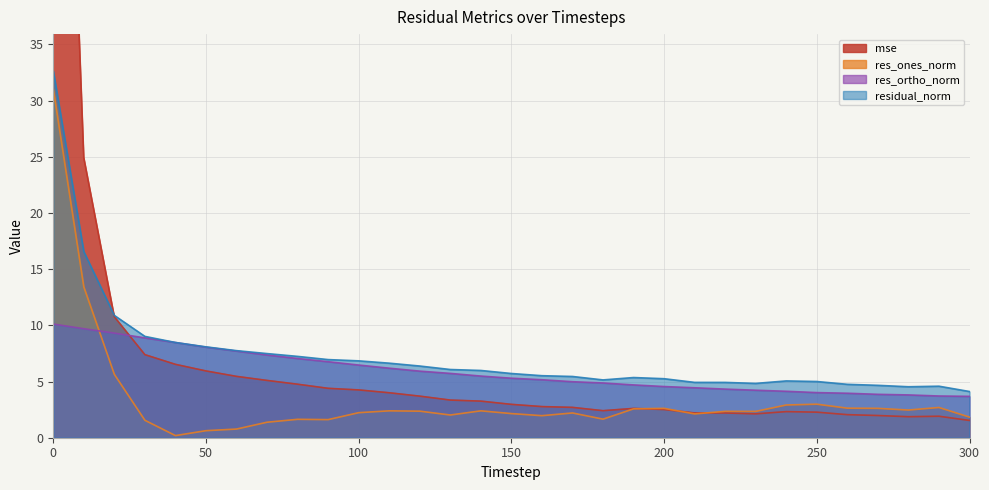

Reading right to left, extract all data points from this chart.

mse: 300=1.5	290=1.9	280=1.9	270=2.0	260=2.1	250=2.3	240=2.3	230=2.1	220=2.2	210=2.2	200=2.5	190=2.6	180=2.4	170=2.7	160=2.8	150=3.0	140=3.3	130=3.4	120=3.7	110=4.0	100=4.3	90=4.4	80=4.8	70=5.1	60=5.5	50=5.9	40=6.5	30=7.4	20=10.8	10=24.9	0=96.9
res_ones_norm: 300=1.8	290=2.7	280=2.5	270=2.6	260=2.6	250=3.0	240=2.9	230=2.3	220=2.3	210=2.1	200=2.6	190=2.6	180=1.7	170=2.2	160=2.0	150=2.1	140=2.4	130=2.0	120=2.4	110=2.4	100=2.2	90=1.6	80=1.6	70=1.4	60=0.8	50=0.6	40=0.2	30=1.6	20=5.6	10=13.4	0=31.0
res_ortho_norm: 300=3.7	290=3.7	280=3.8	270=3.9	260=4.0	250=4.0	240=4.1	230=4.2	220=4.3	210=4.4	200=4.6	190=4.7	180=4.9	170=5.0	160=5.2	150=5.3	140=5.5	130=5.7	120=5.9	110=6.2	100=6.5	90=6.8	80=7.0	70=7.4	60=7.7	50=8.1	40=8.5	30=8.9	20=9.3	10=9.7	0=10.1
residual_norm: 300=4.1	290=4.6	280=4.5	270=4.7	260=4.8	250=5.0	240=5.1	230=4.8	220=4.9	210=4.9	200=5.3	190=5.4	180=5.1	170=5.5	160=5.5	150=5.7	140=6.0	130=6.1	120=6.4	110=6.6	100=6.8	90=7.0	80=7.2	70=7.5	60=7.7	50=8.1	40=8.5	30=9.0	20=10.9	10=16.6	0=32.7